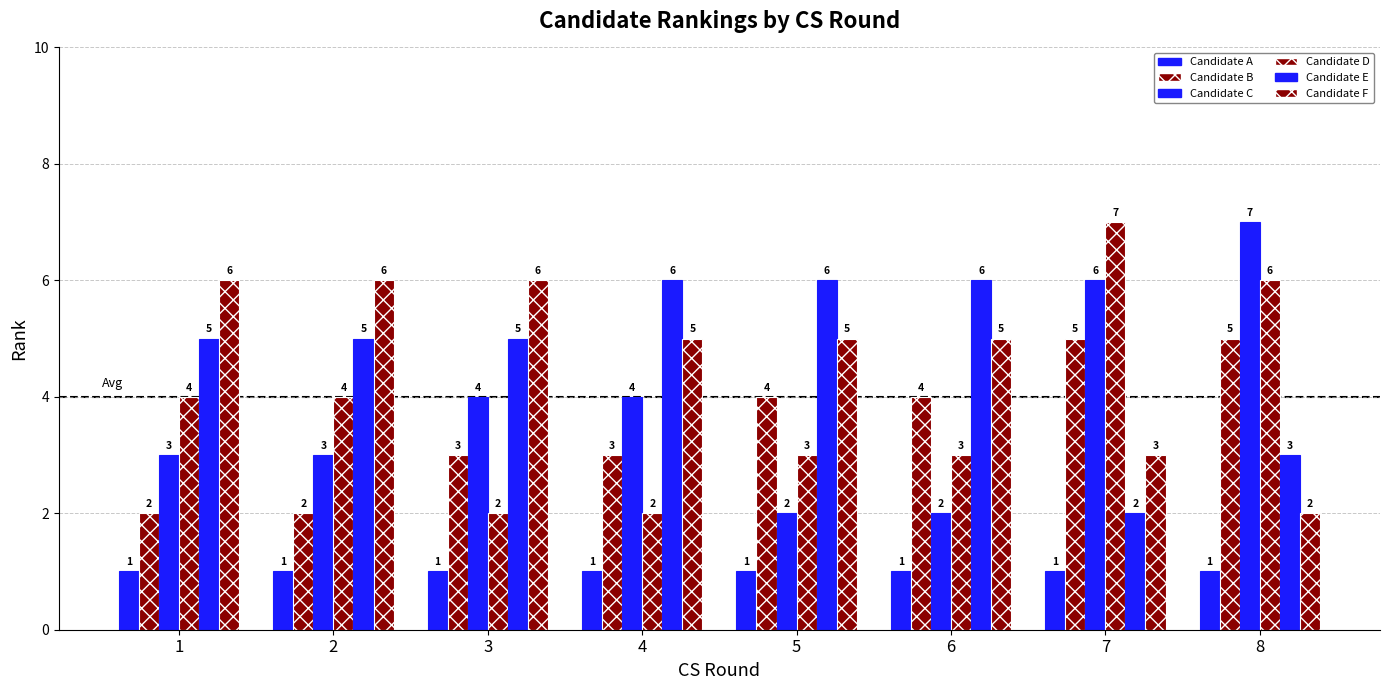

Reading left to right, transcribe all the data shown in this chart.

Candidate A: 1=1	2=1	3=1	4=1	5=1	6=1	7=1	8=1
Candidate B: 1=2	2=2	3=3	4=3	5=4	6=4	7=5	8=5
Candidate C: 1=3	2=3	3=4	4=4	5=2	6=2	7=6	8=7
Candidate D: 1=4	2=4	3=2	4=2	5=3	6=3	7=7	8=6
Candidate E: 1=5	2=5	3=5	4=6	5=6	6=6	7=2	8=3
Candidate F: 1=6	2=6	3=6	4=5	5=5	6=5	7=3	8=2